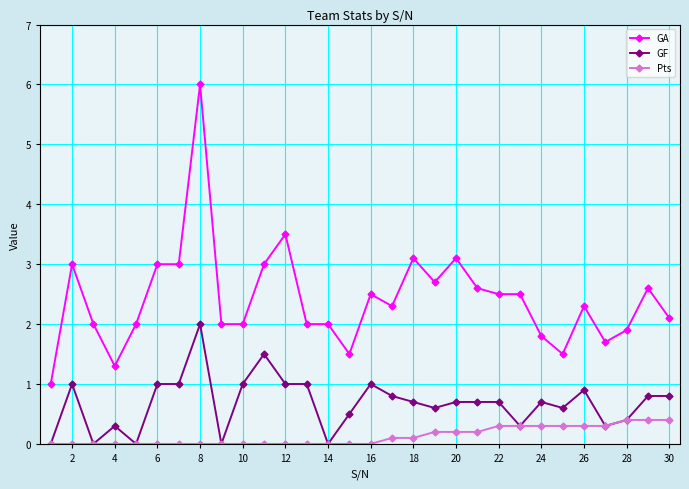

What is the maximum value for Pts?

0.4